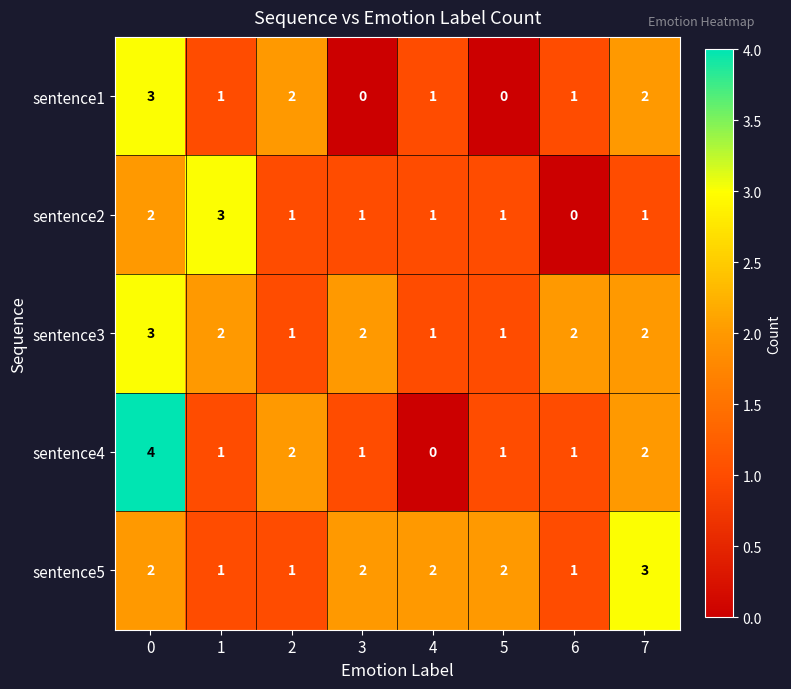

Which series has the widest spread of values?

sentence4